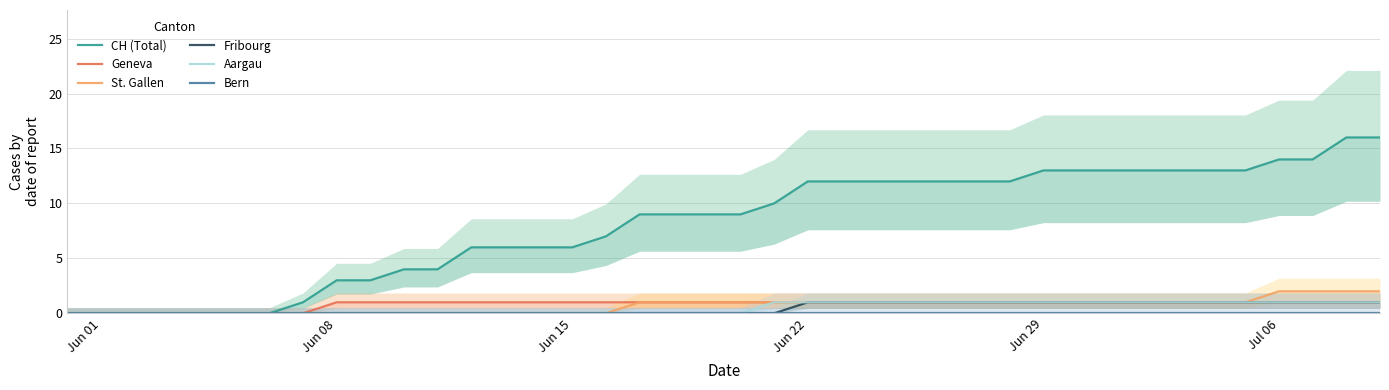

The value of Geneva at Jun 08 is 1. True or false?

True